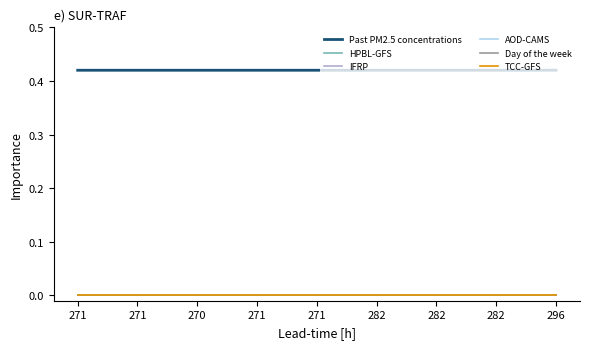

Is this an area chart (filled region under the line)?

No